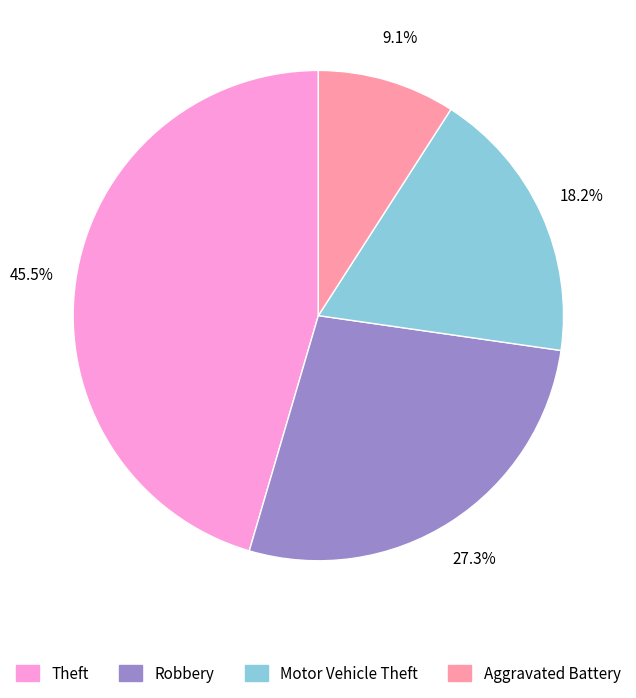

What is the smallest slice in the pie chart?

Aggravated Battery